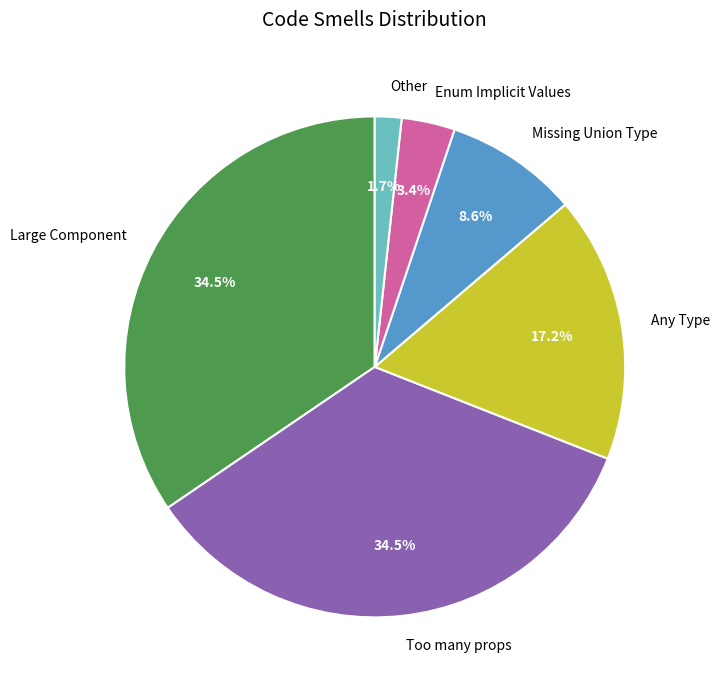

Approximately how many times larger is the value at Too many props compared to Any Type?

2.0